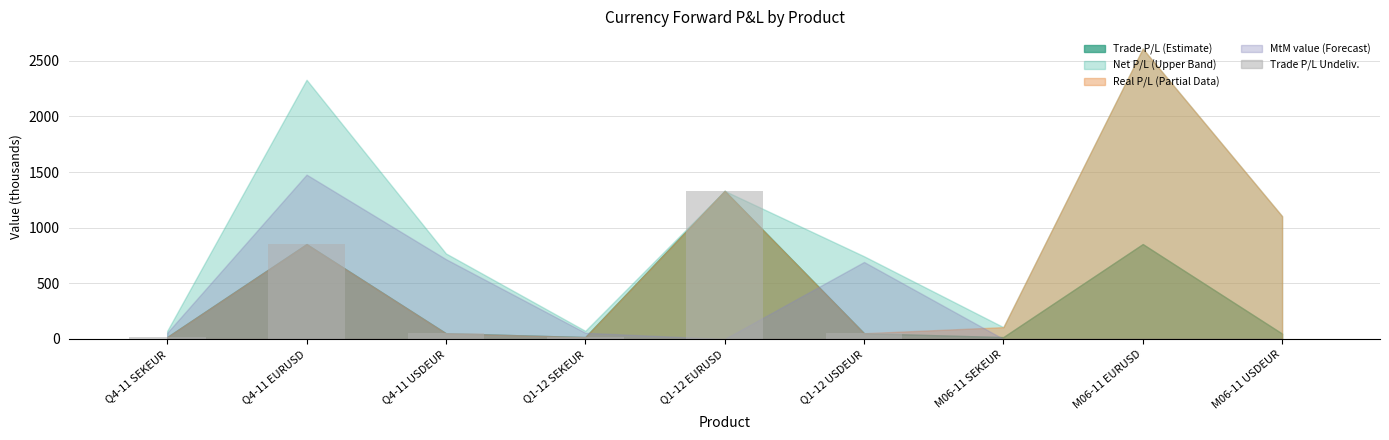

What is the difference between the values at Q4-11 SEKEUR and Q4-11 EURUSD?

835.4